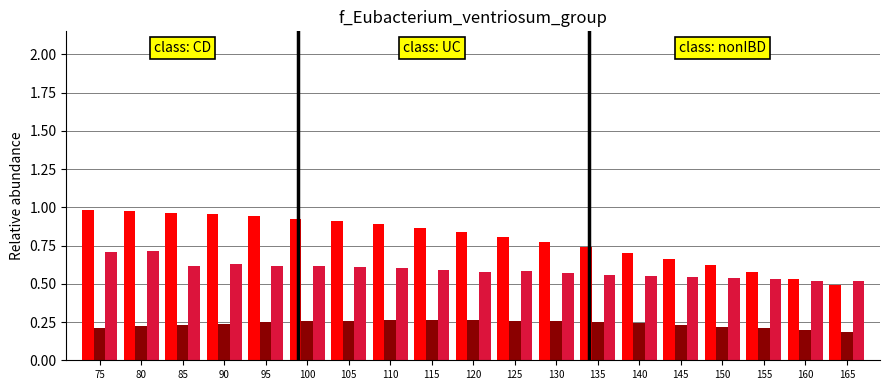

What is the spread (max minus min) of values at 150?

0.4